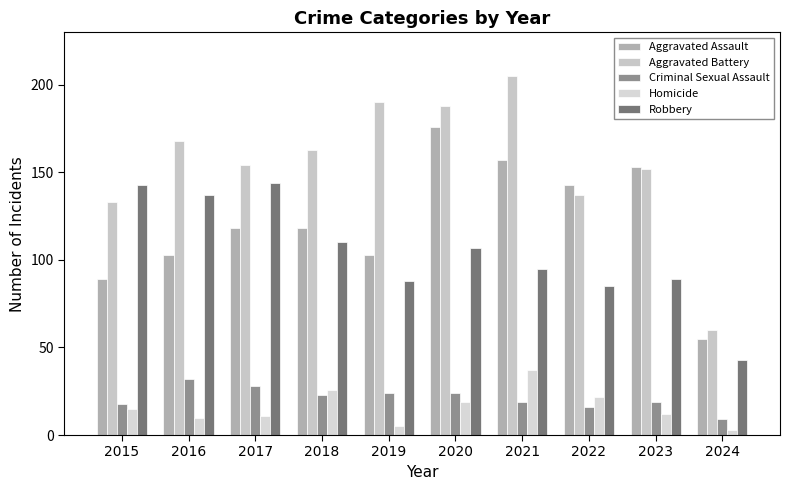

What is the sum of all Aggravated Battery values?

1550